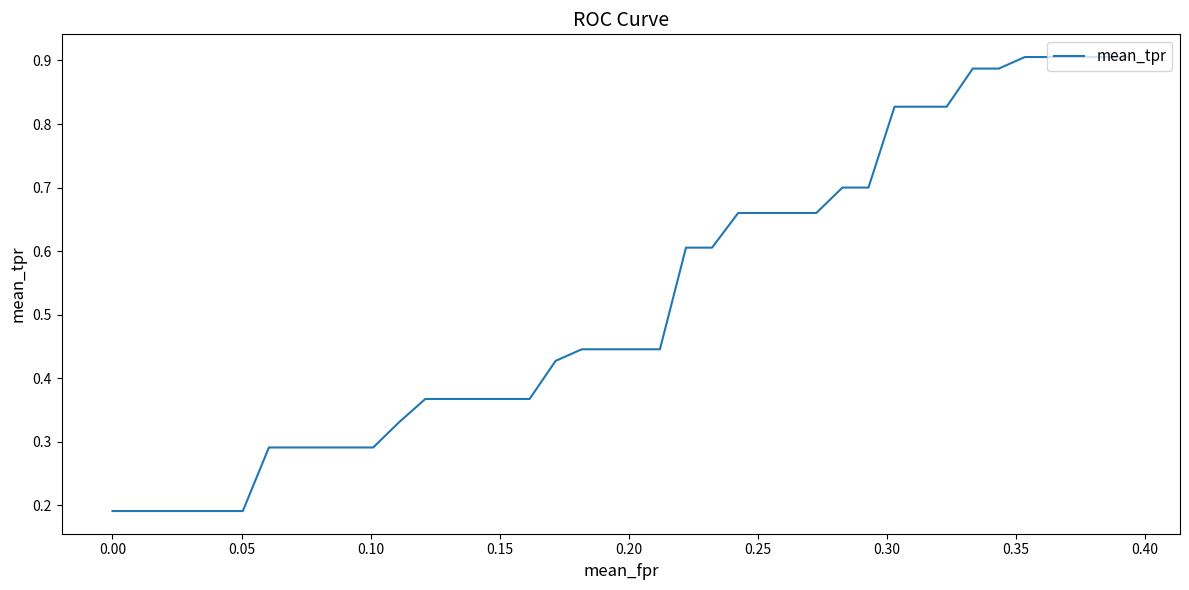

Count the values in the range 0 to 1.

40